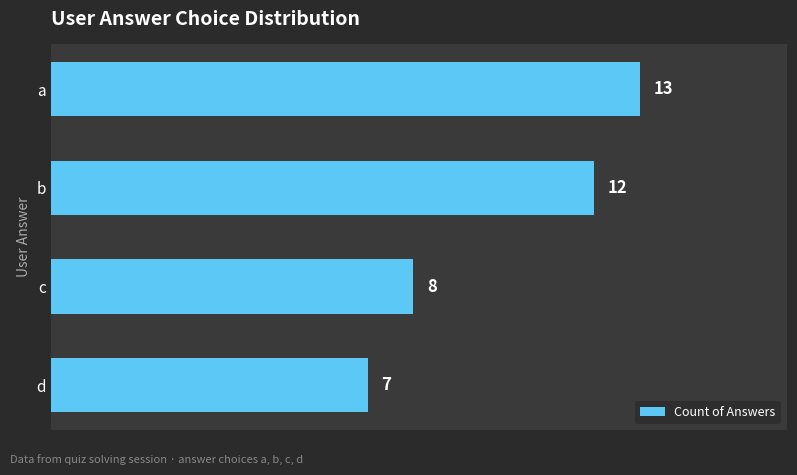

What is the difference between the maximum and minimum values?

6